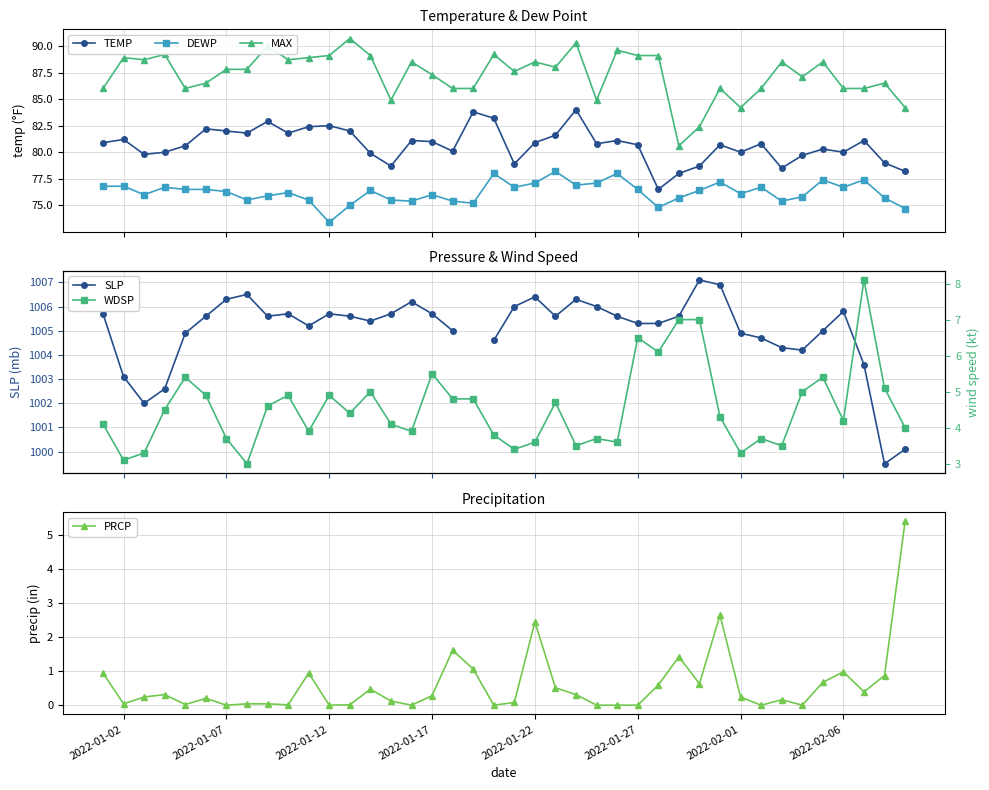

What is the value of the MAX point at the 13th from the left?

90.7